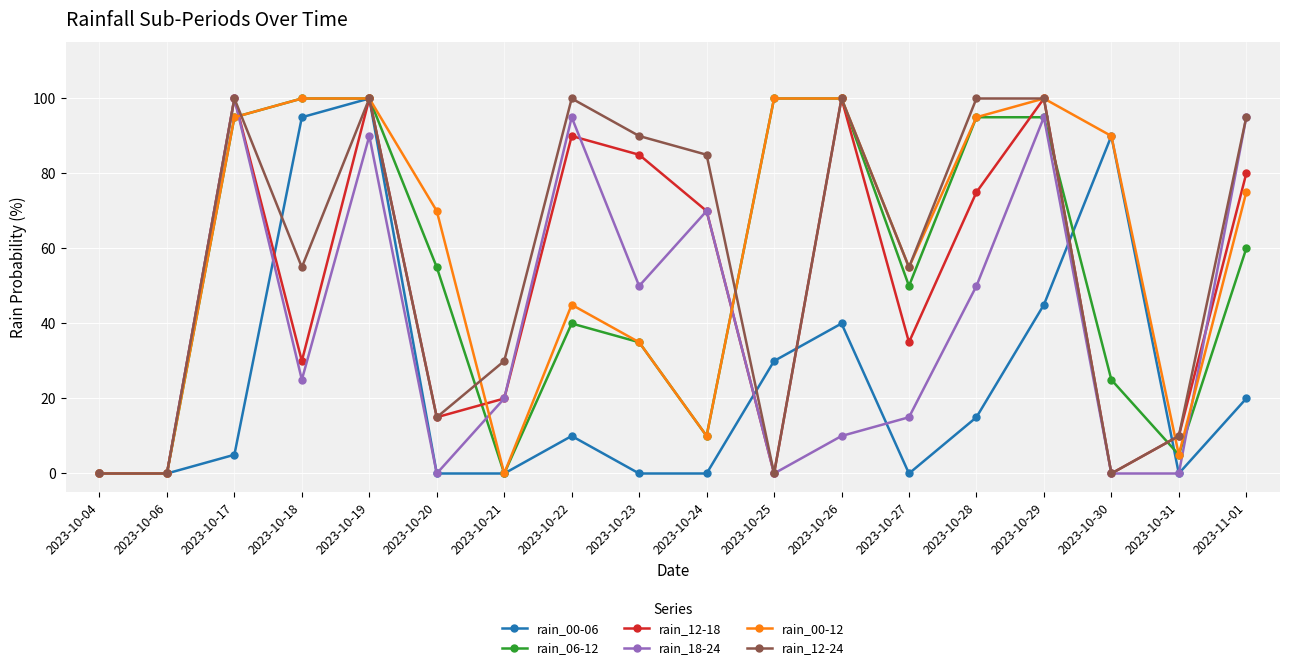

What is the difference between the rain_12-24 values at 2023-10-18 and 2023-10-20?

40